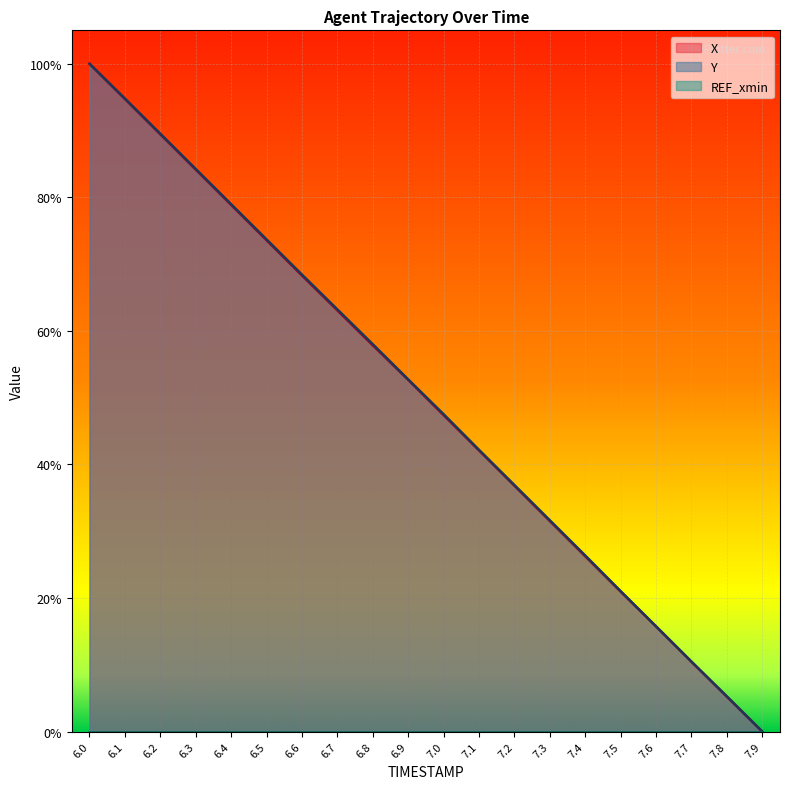

Count the number of categories in the chart.

20